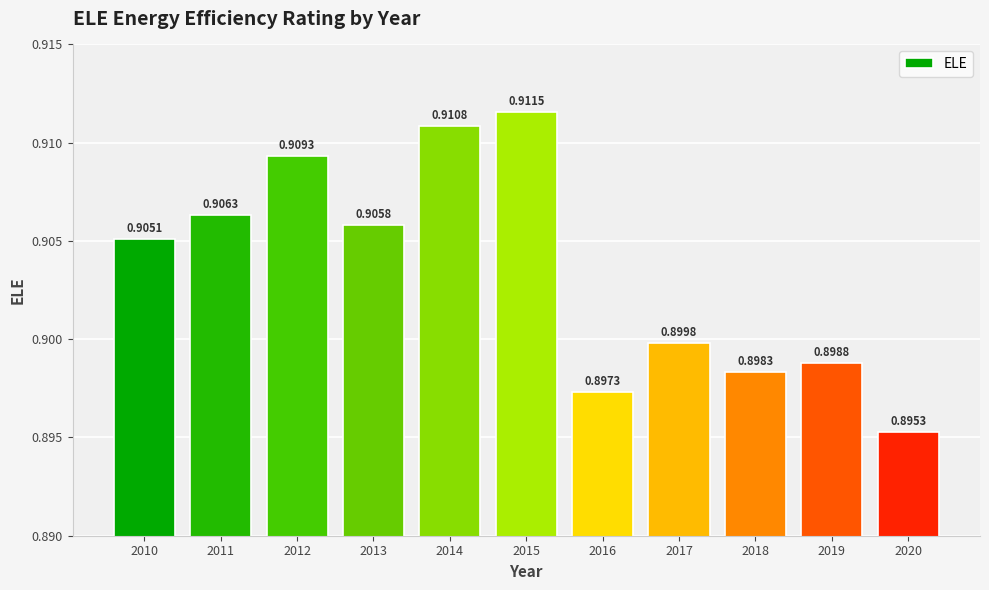

Count the number of data series in this chart.

1